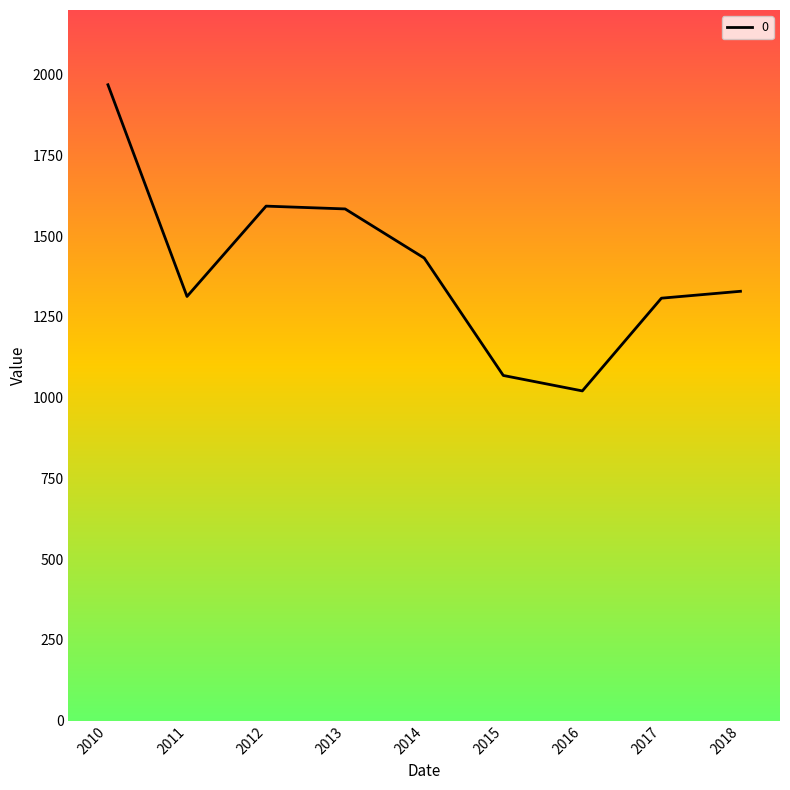

Is it true that the value at 2011 is 2153.7?

False